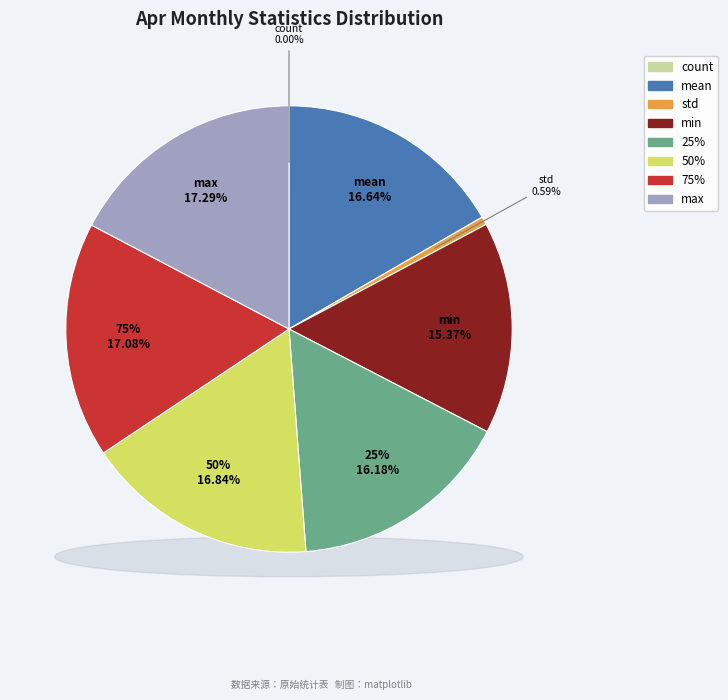

How many segments does this pie chart have?

8